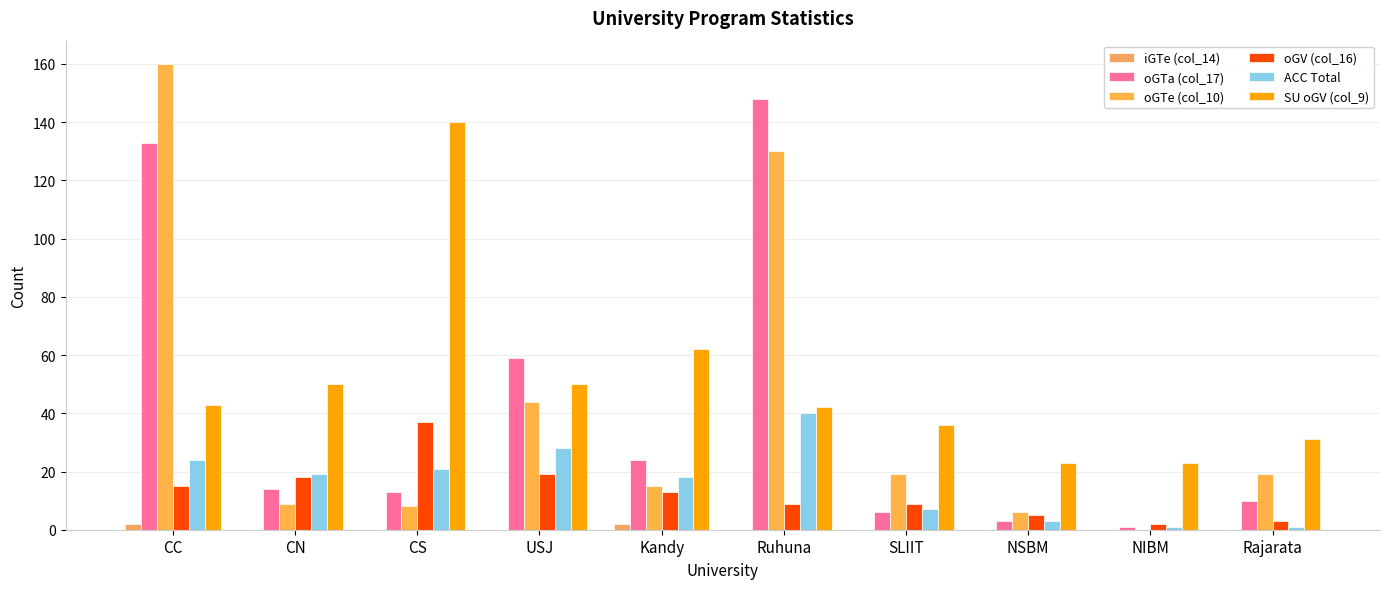

Count the number of data series in this chart.

6